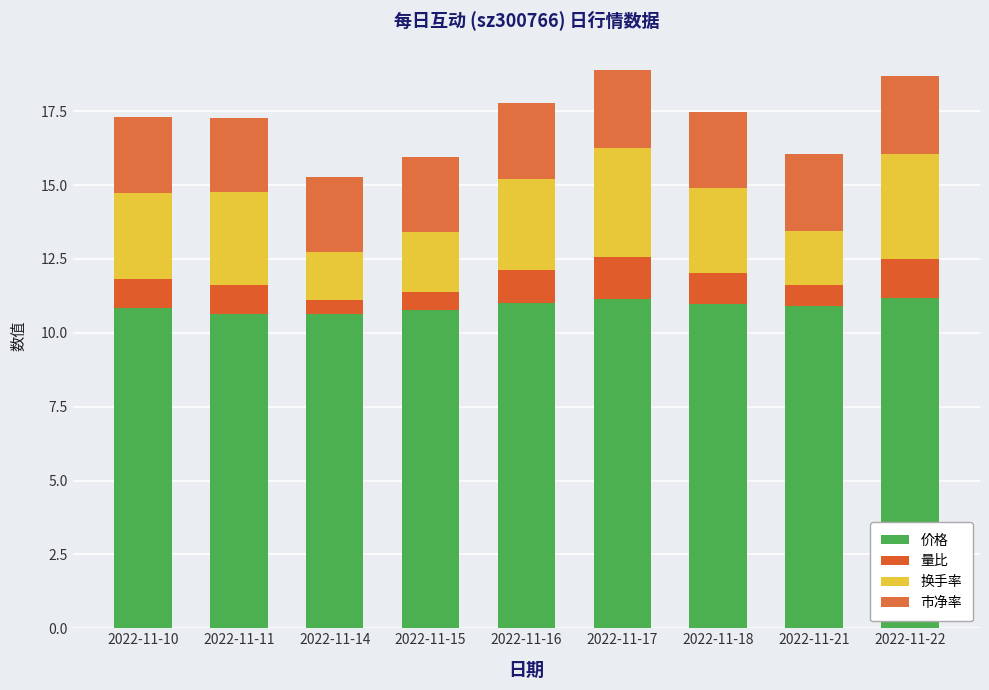

At 2022-11-16, list the series in order from smallest to largest.

量比, 市净率, 换手率, 价格